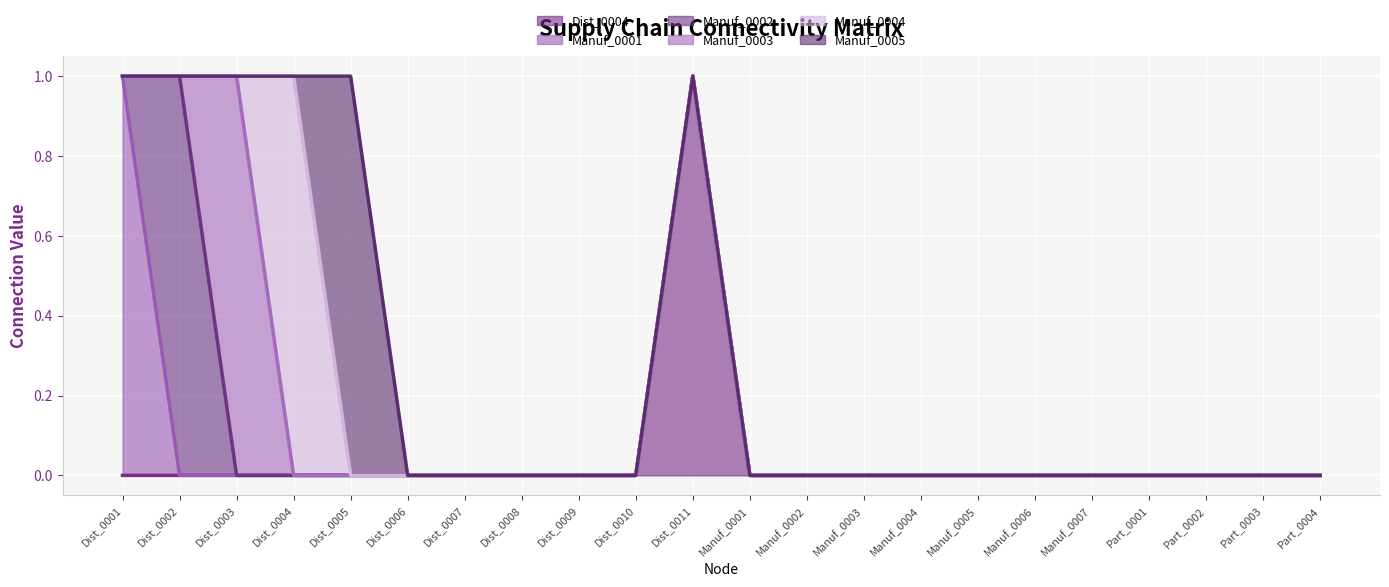

How many interior local peaks does the Manuf_0003 series have?

1